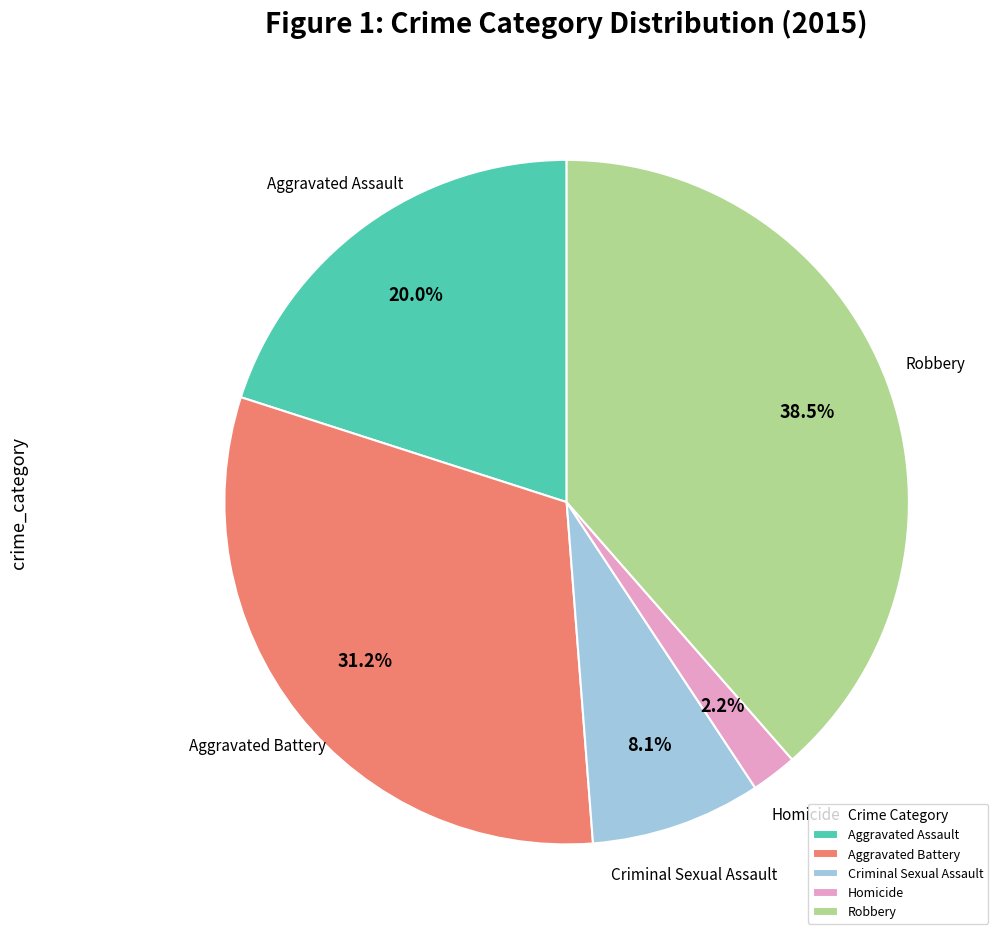

Is Aggravated Battery the majority of the pie?

No